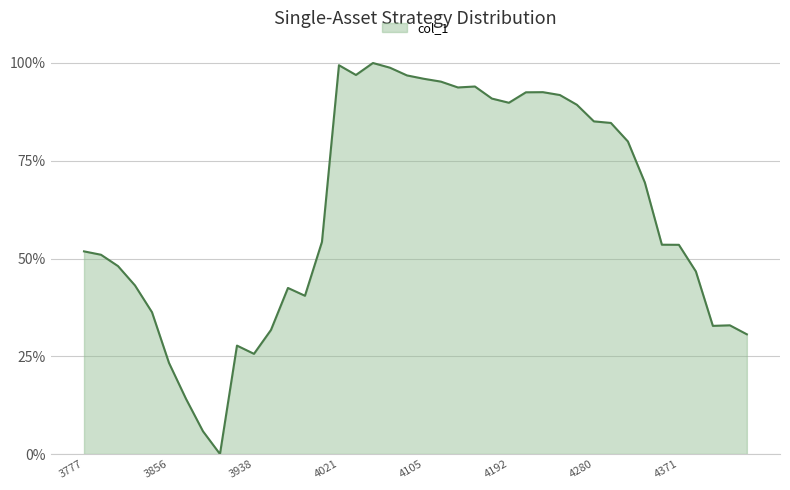

Does the chart display data point markers on the line(s)?

No